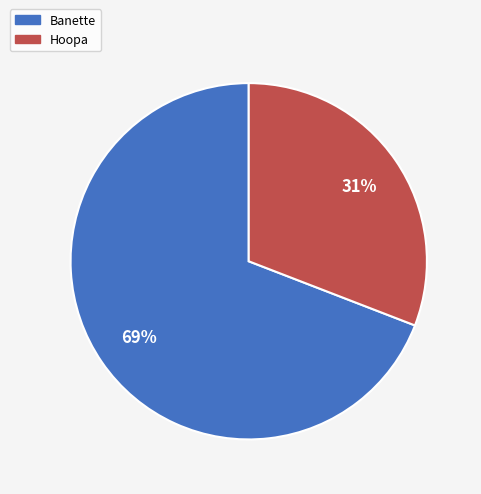

To the nearest percent, what is the combined percentage of Hoopa and Banette?

100%